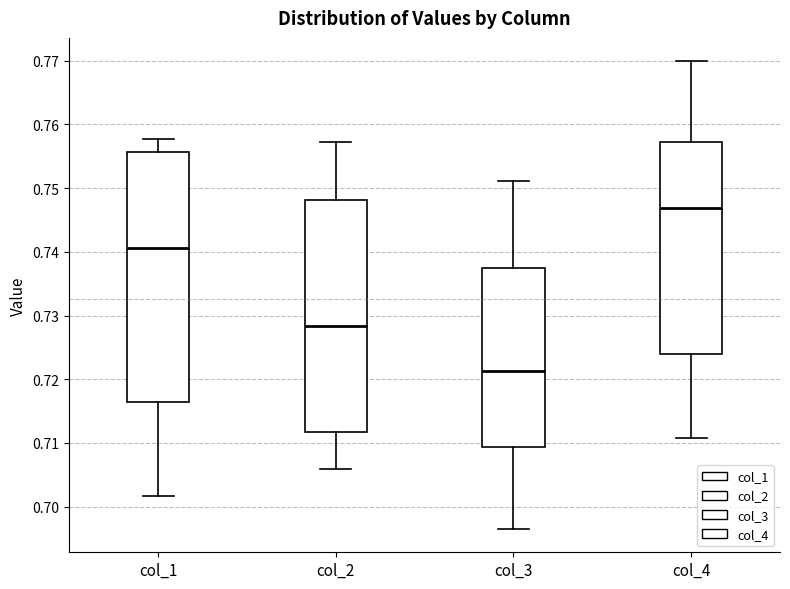

Comparing the boxes themselves (not the whiskers), which one is the tallest?

col_1